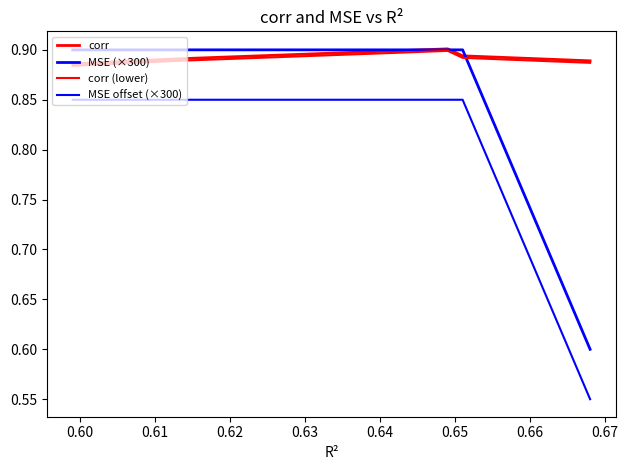

Is this an area chart (filled region under the line)?

No